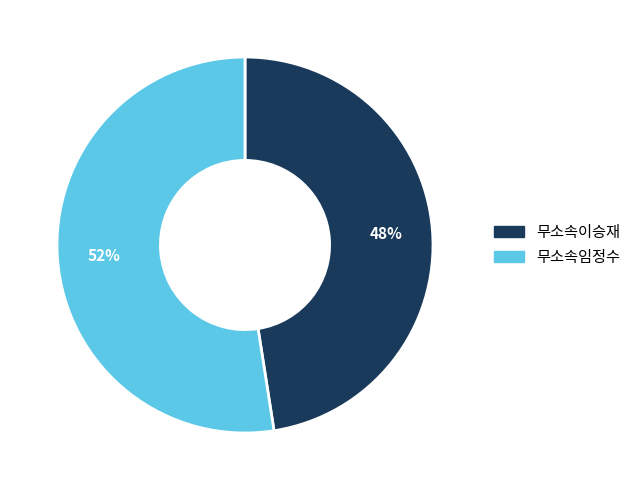

Which slice is the largest?

무소속임정수